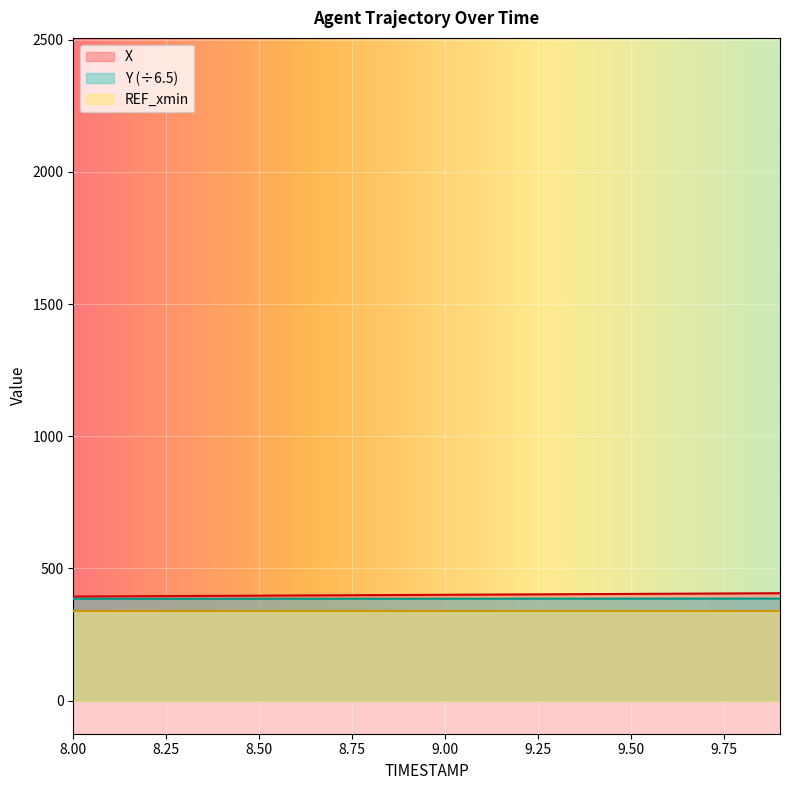

What are all the series names shown in the legend?

X, Y (÷6.5), REF_xmin